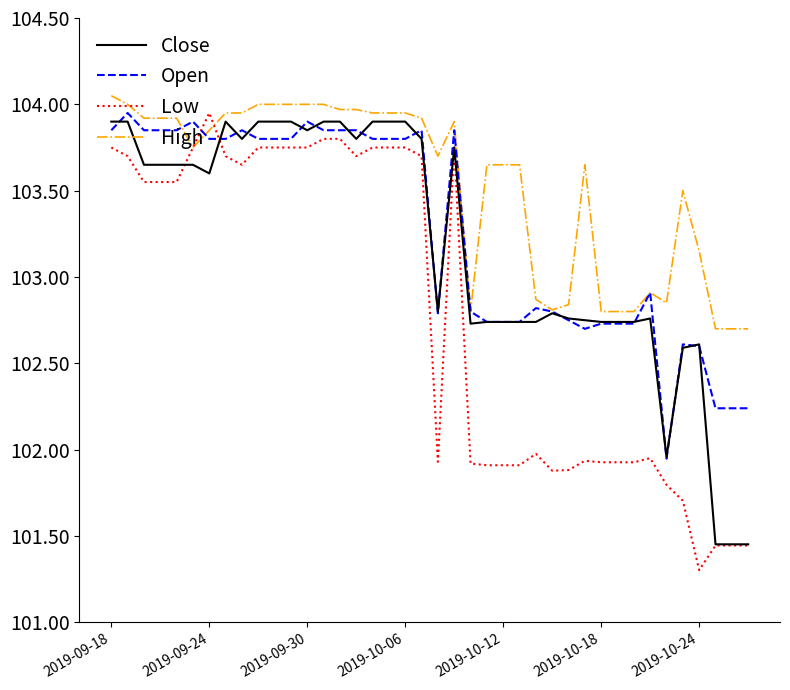

What is the smallest value displayed?

101.3